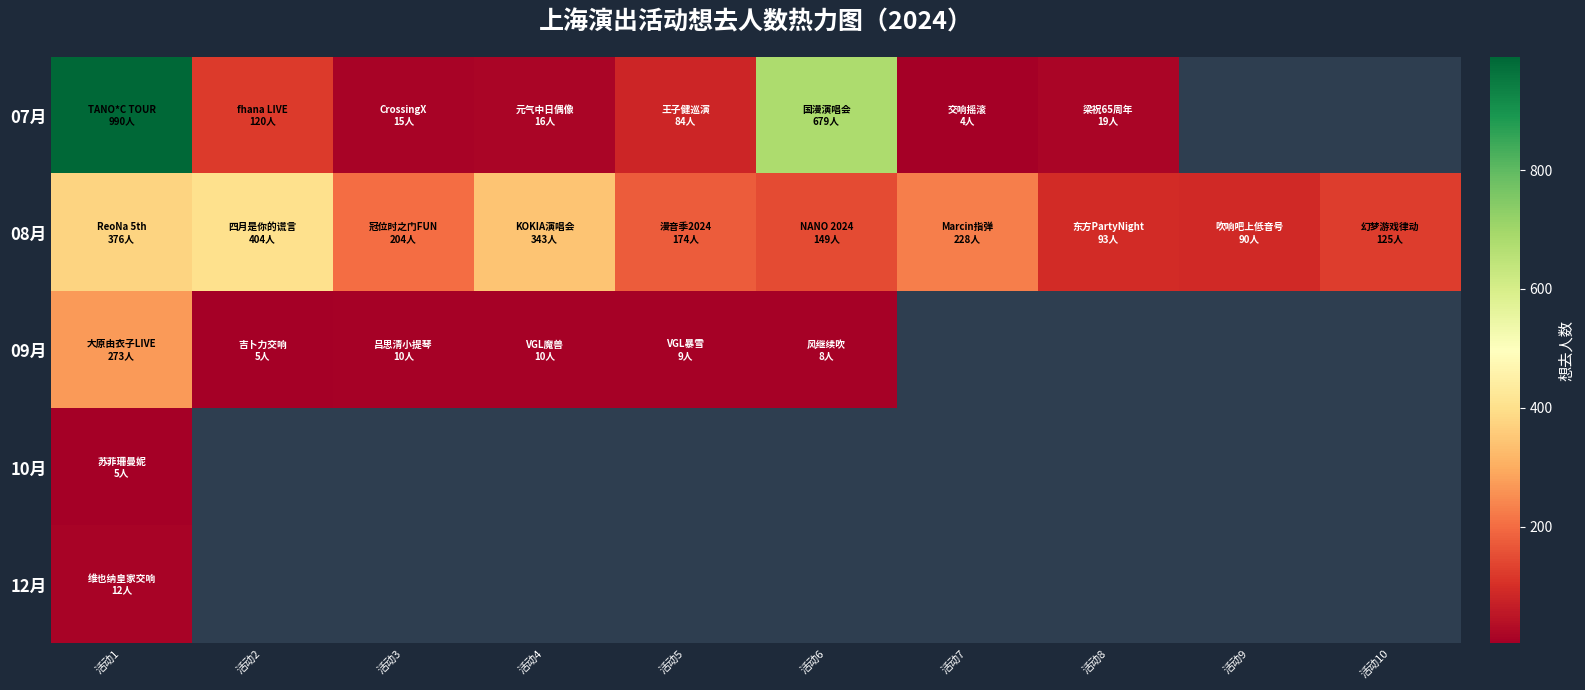

Which series has the widest spread of values?

07月